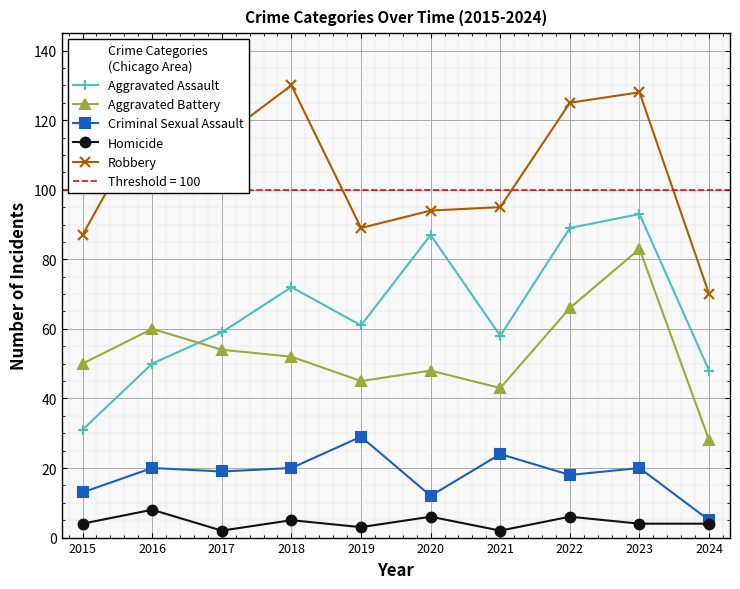

What is the lowest value of the Homicide series?

2